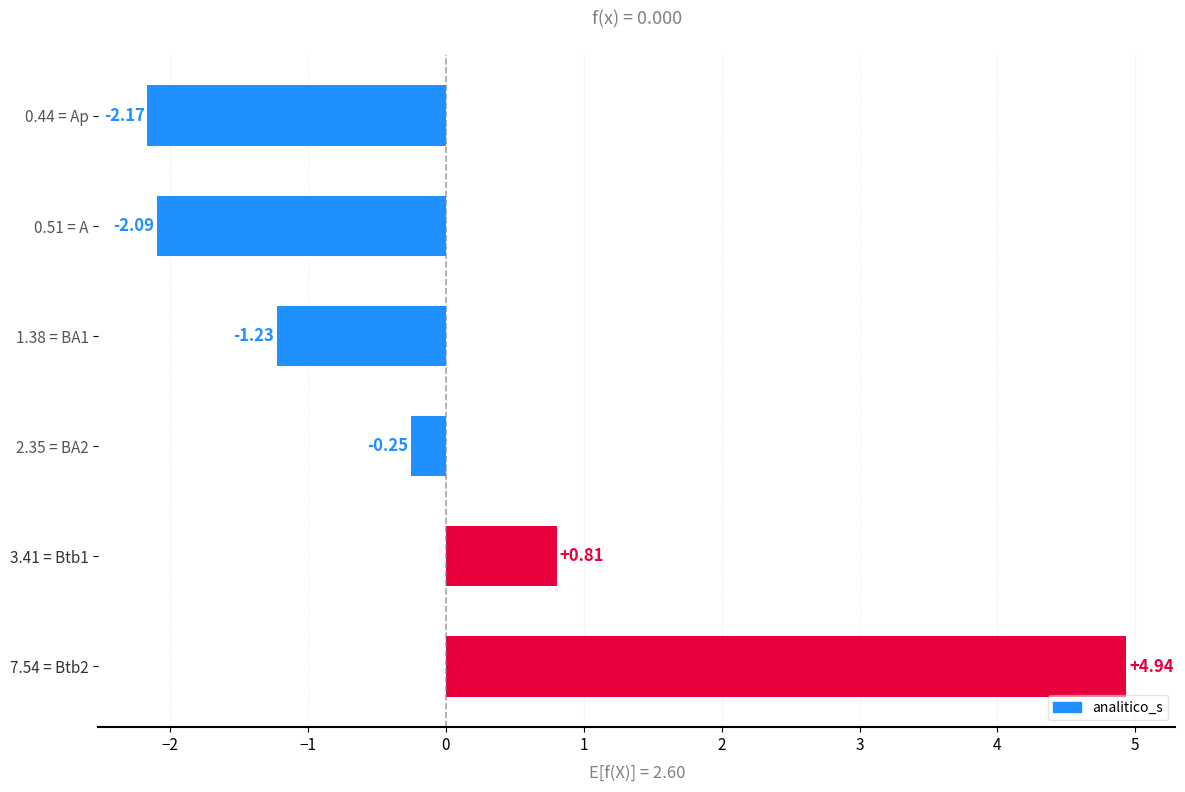

What is the difference between the values at 7.54 = Btb2 and 0.51 = A?

7.0